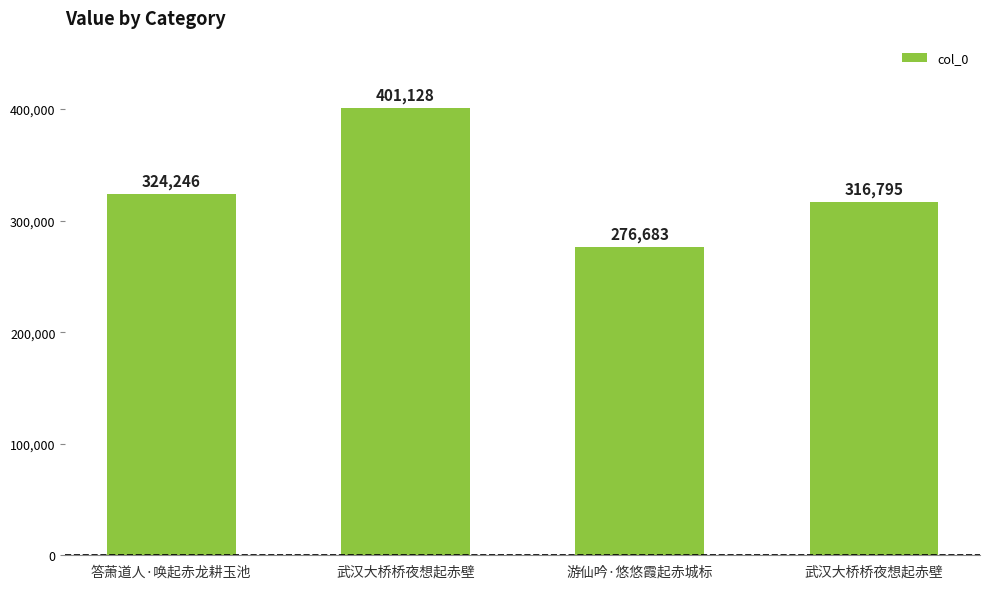

What is the change in value from 答萧道人·唤起赤龙耕玉池 to 武汉大桥桥夜想起赤壁?

+76882